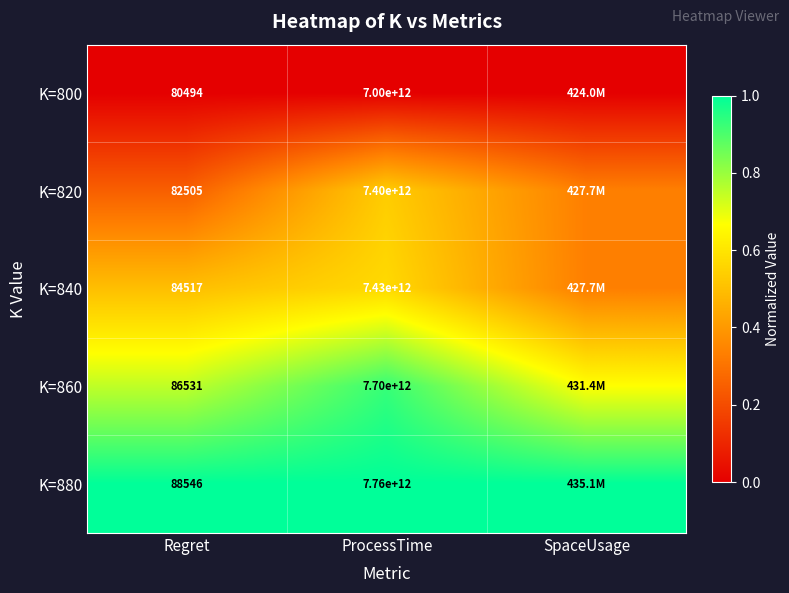

What is the spread (max minus min) of values at SpaceUsage?

1.0